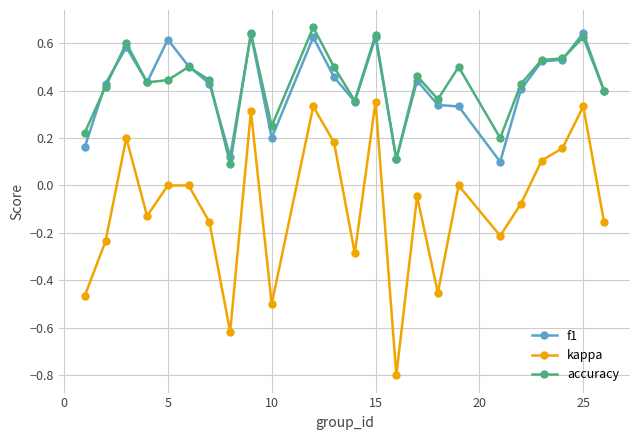

What is the sum of all kappa values?

-2.1